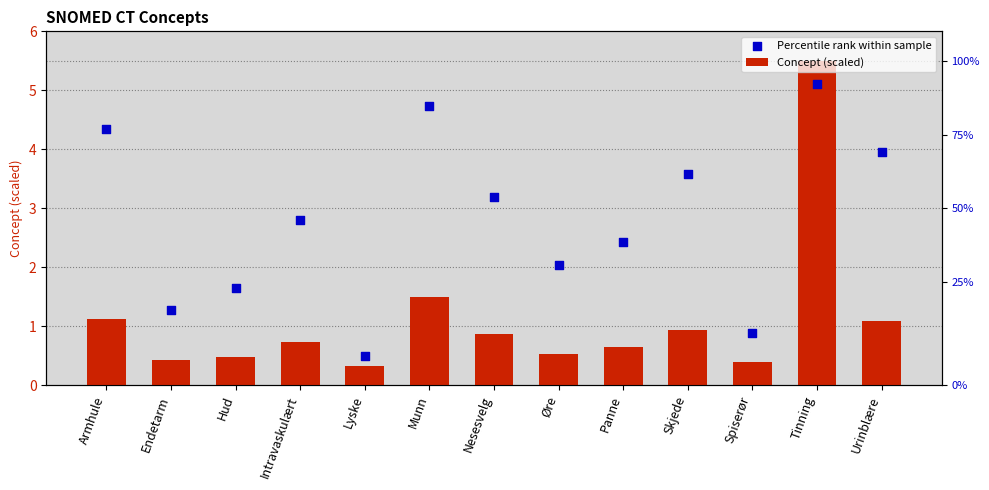

At how many categories does at least one series exceed 2?

9